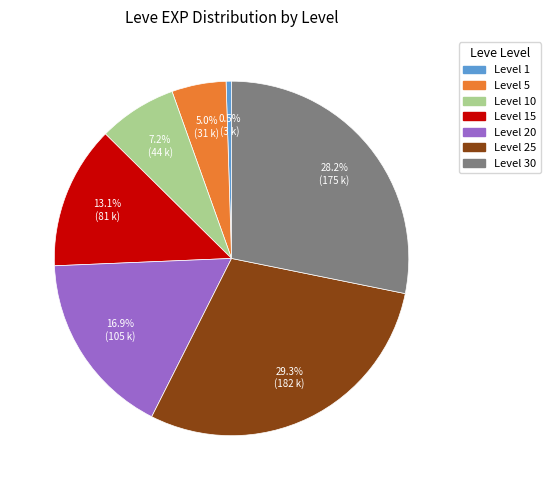

Is there any slice that represents more than half of the pie?

No